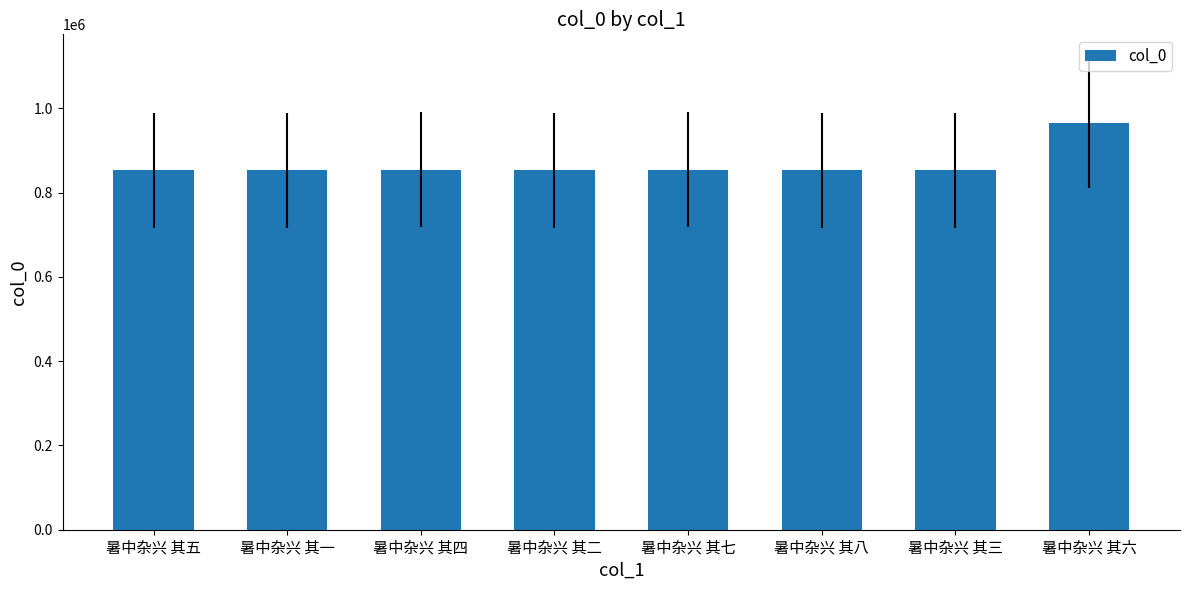

The chart shows a value of 1505539 at 暑中杂兴 其七. True or false?

False